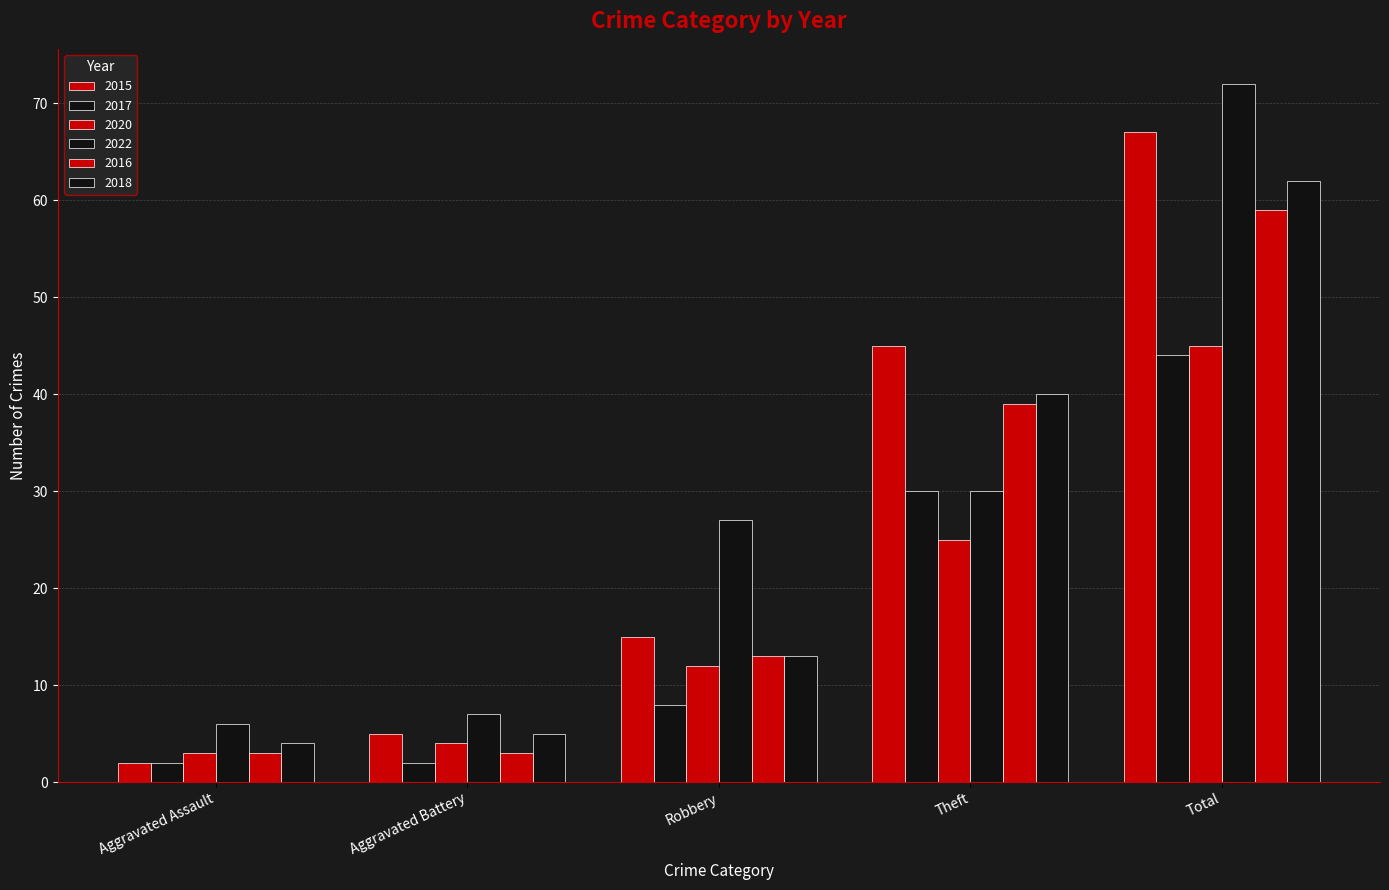

Read the 2017 value at Theft, to the nearest 5.

30